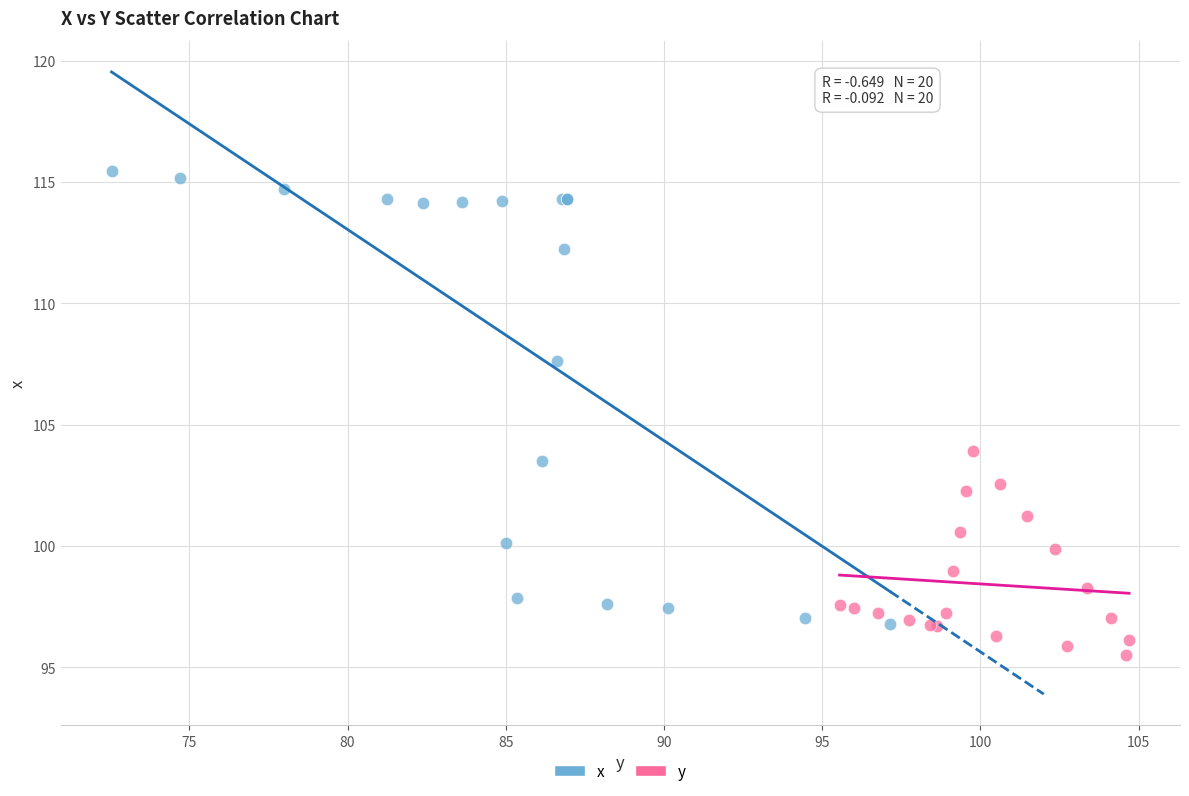

Which series has the largest Y range (max minus min)?

x